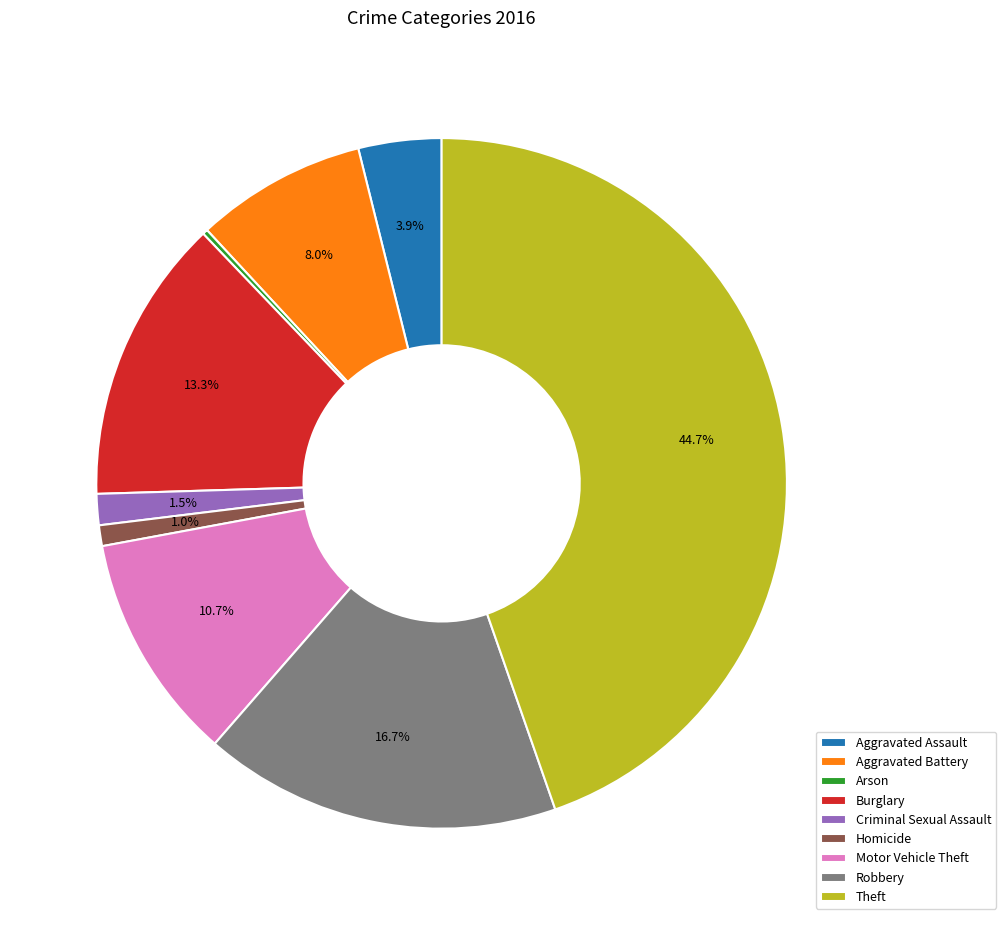

How much of the chart is everything except Aggravated Battery?

92.0%